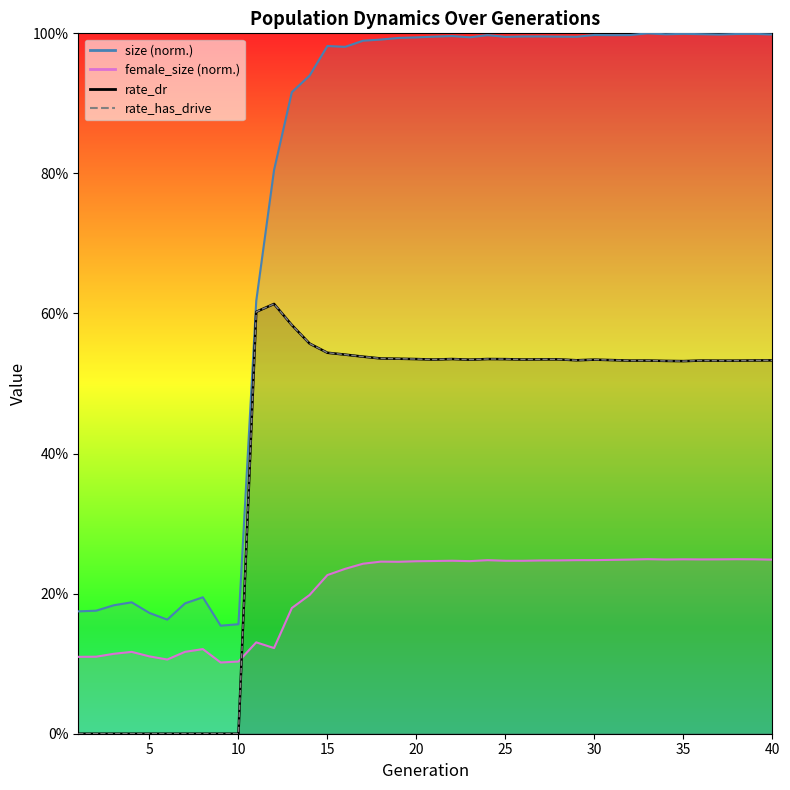

Does the chart display data point markers on the line(s)?

No